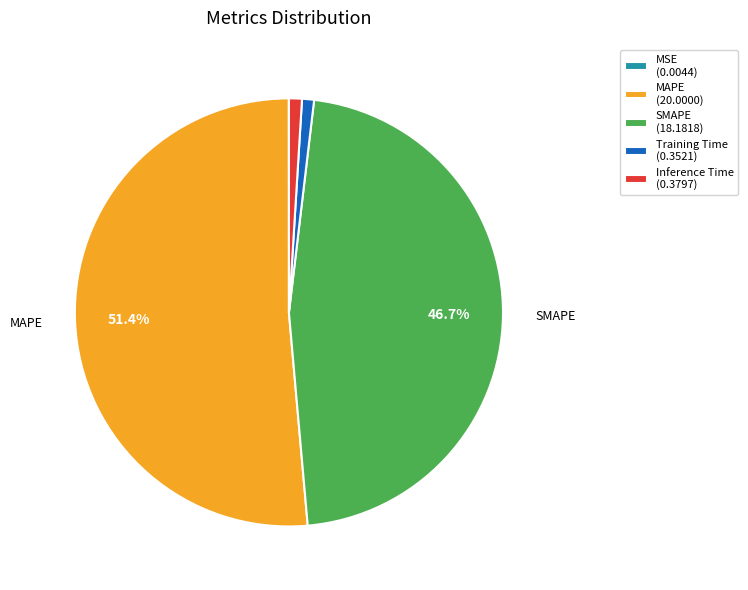

Does any single category account for the majority?

Yes